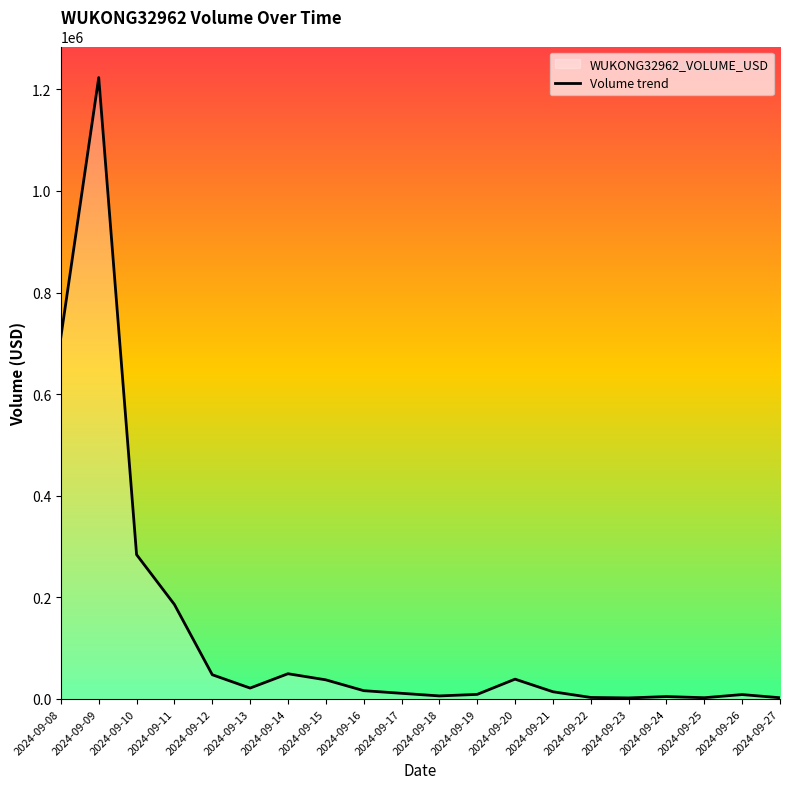

At which category does the data reach its first local peak?

2024-09-09